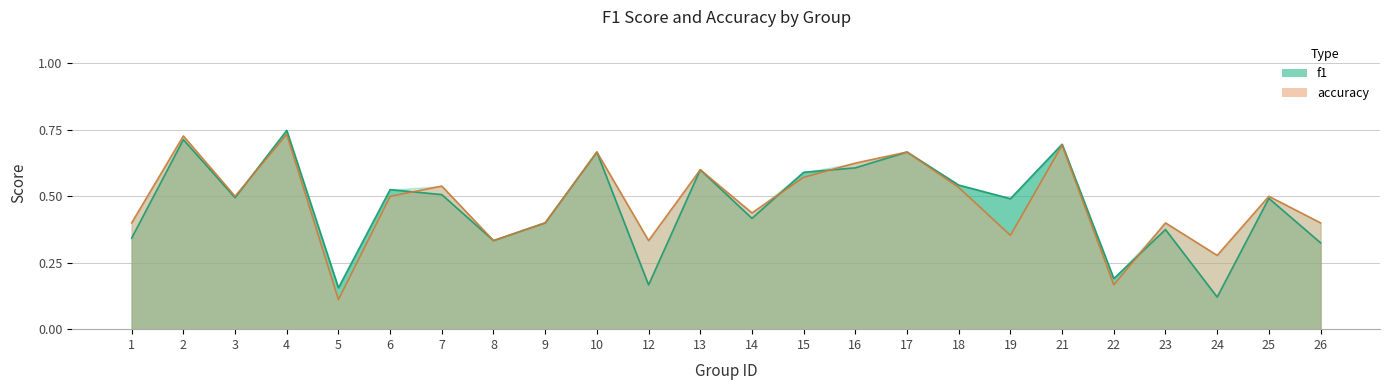

What is the value of the f1 point at the 19th from the left?

0.7